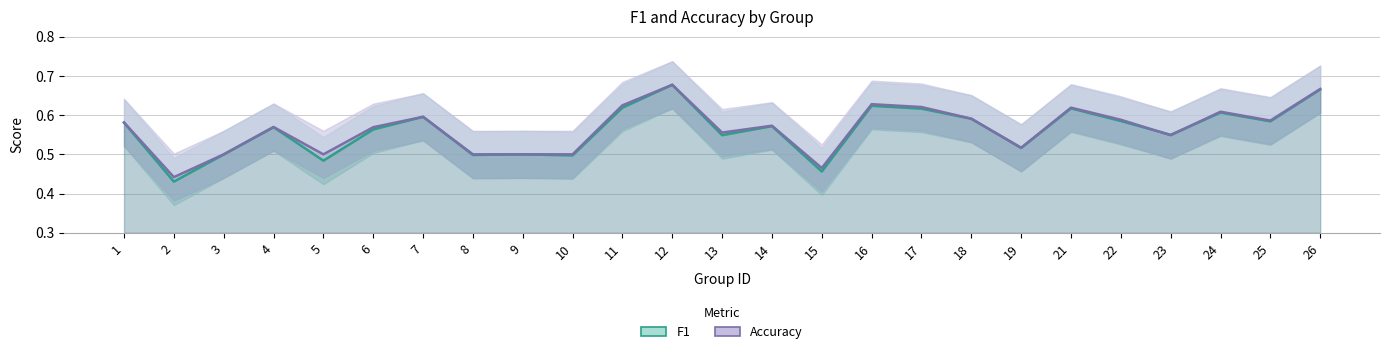

True or false: accuracy has more than 0 points higher than both neighbors.

True